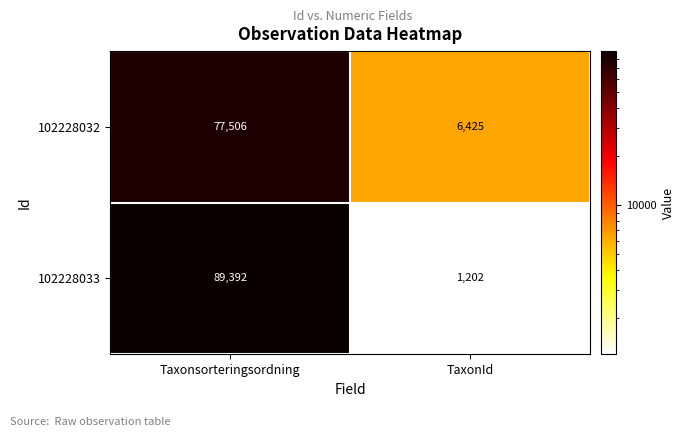

What is the spread (max minus min) of values at Taxonsorteringsordning?

11886